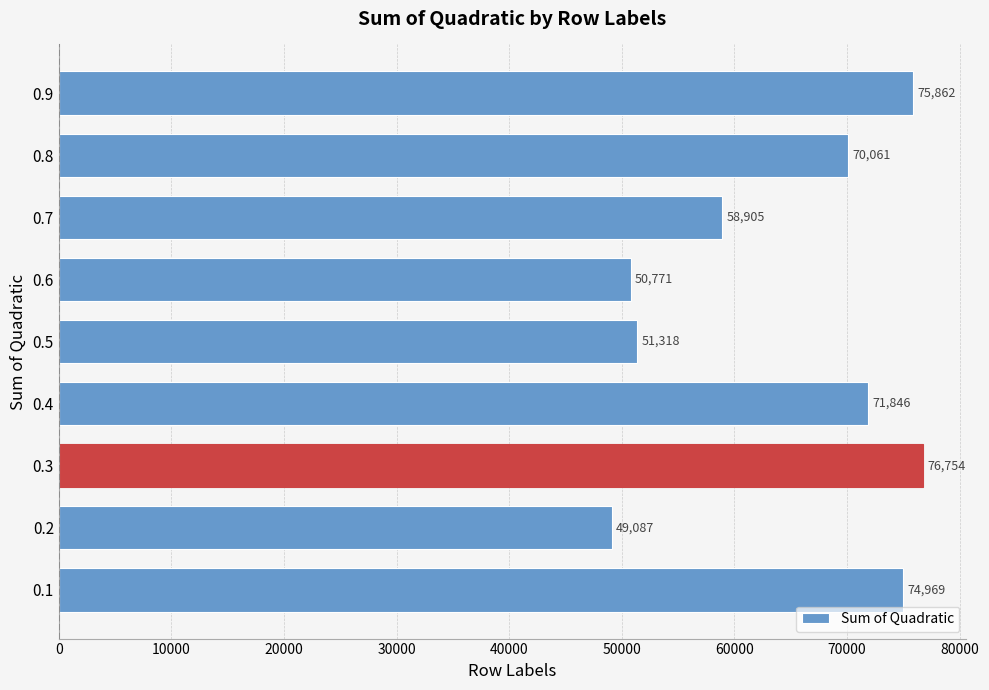

How many data points does each series have?

9